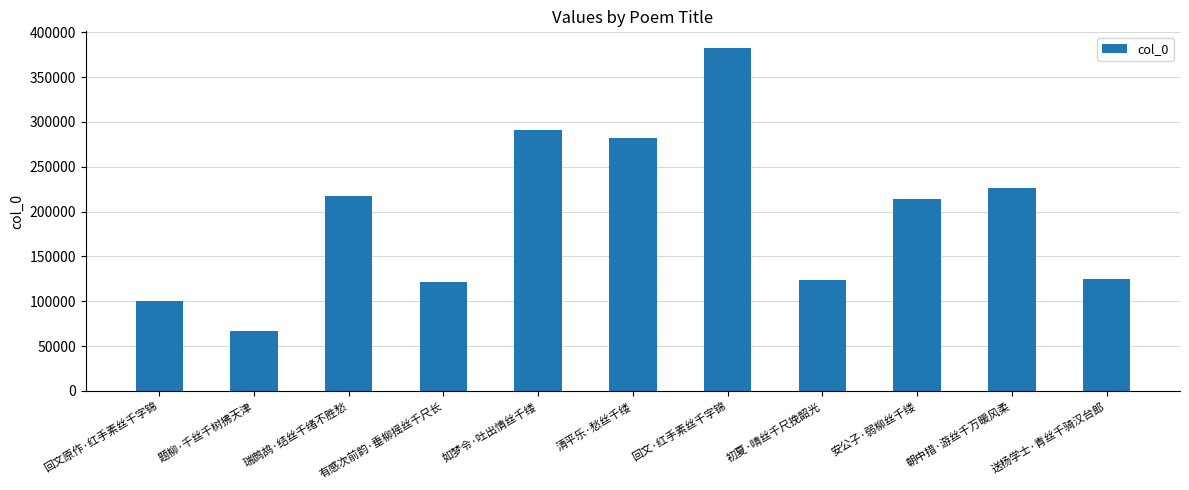

What is the change in value from 题柳·千丝千树拂天津 to 送杨学士·青丝千骑汉台郎?

+58617